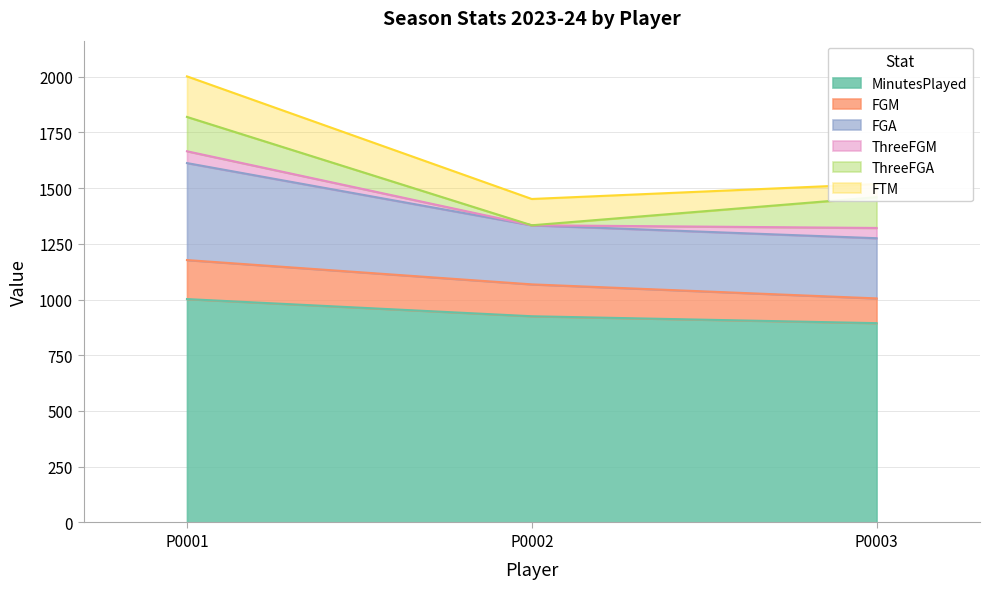

At which category is the sum across all series the highest?

P0001